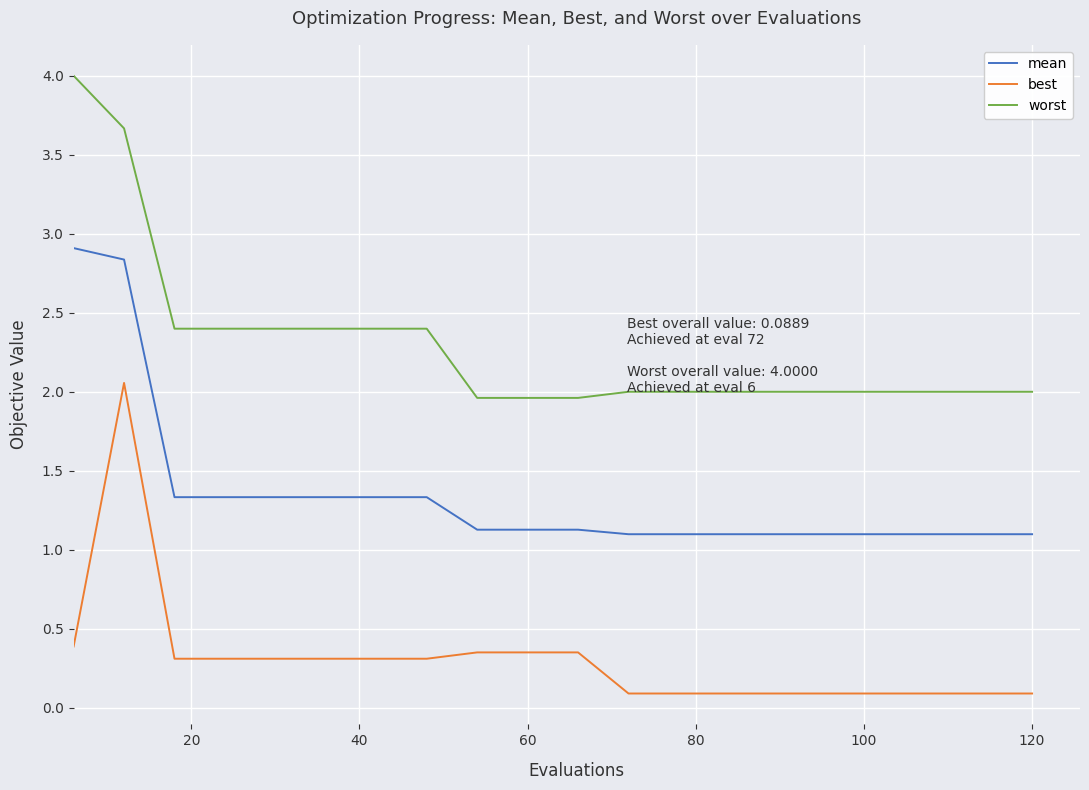

True or false: worst and mean intersect in this chart.

False